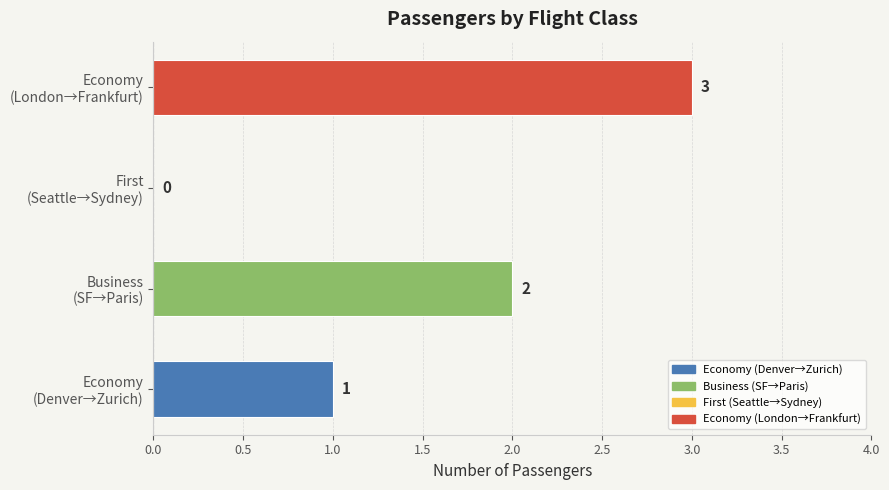

What is the sum of all values?

6